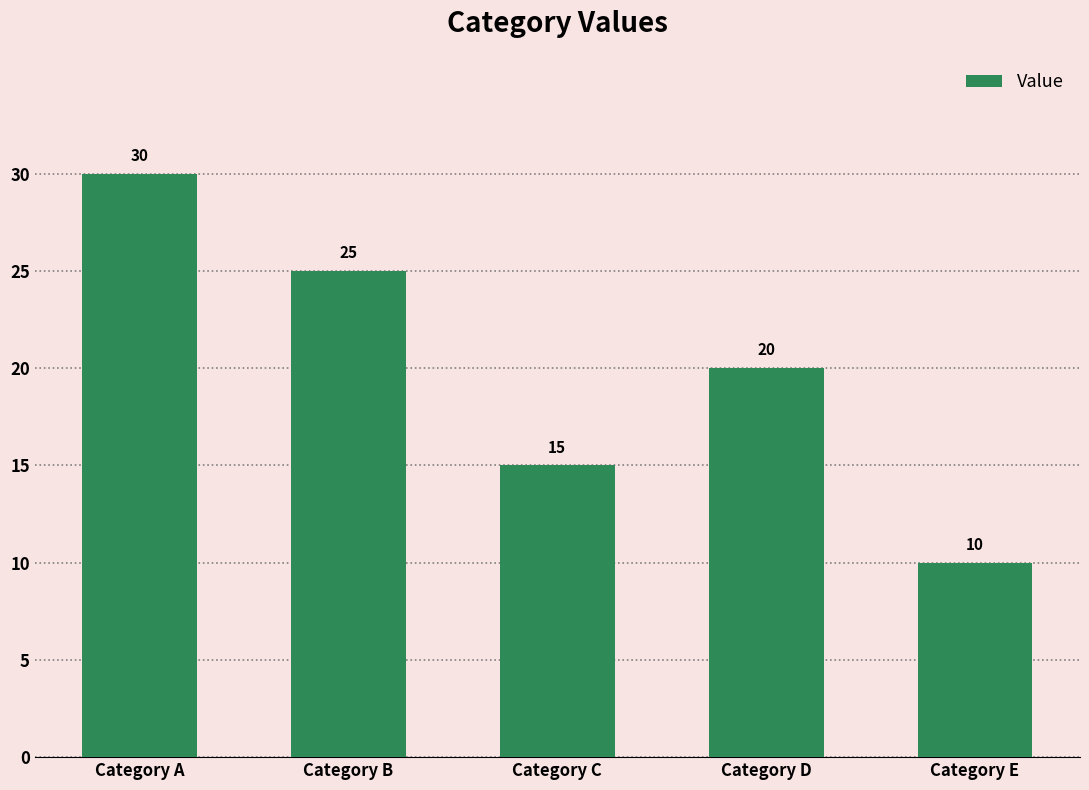

List the labels in order of value, largest first.

Category A, Category B, Category D, Category C, Category E